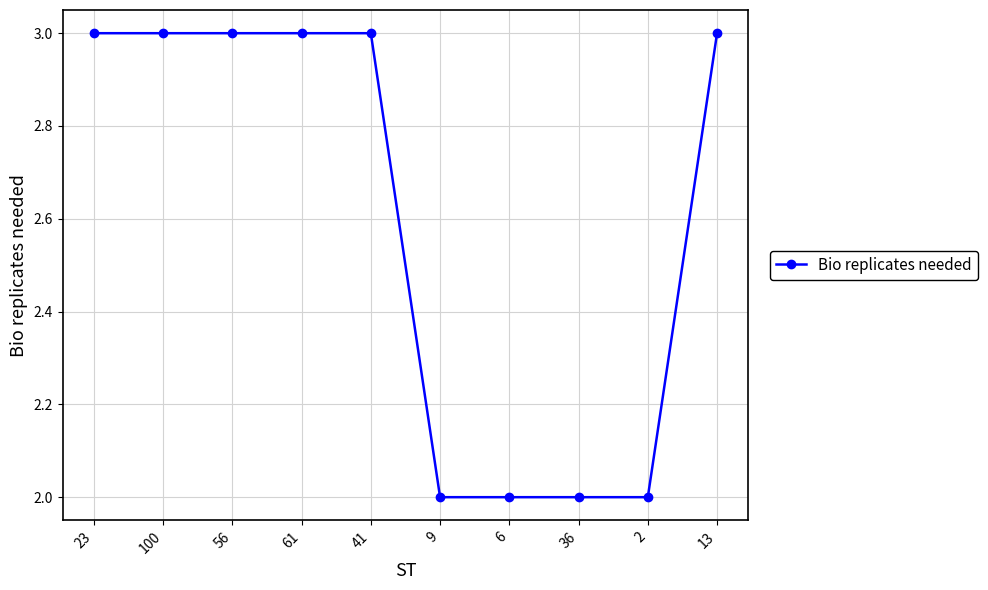

The chart shows a value of 2 at 23. True or false?

False